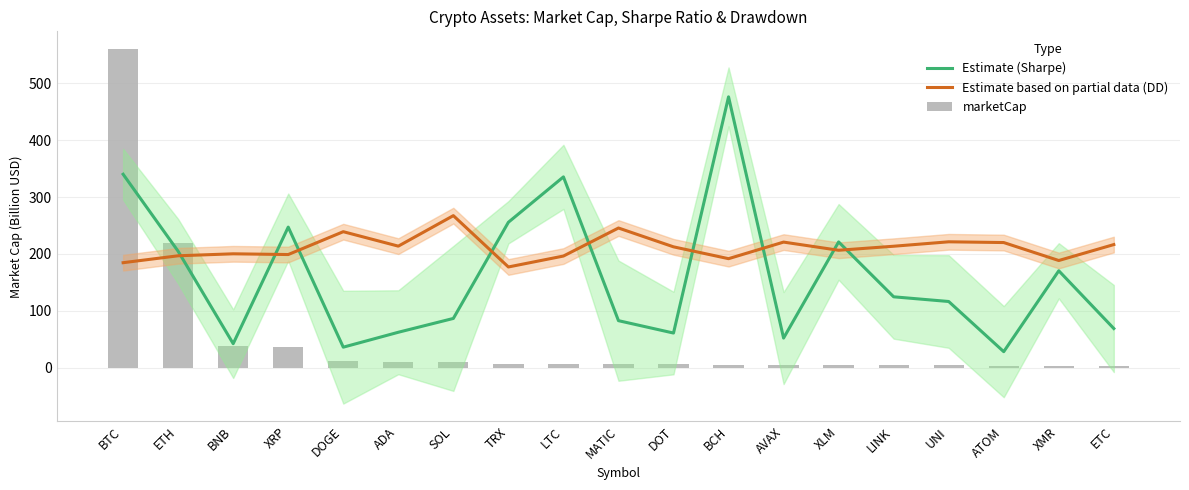

What is the difference between the marketCap values at AVAX and XRP?

31.8